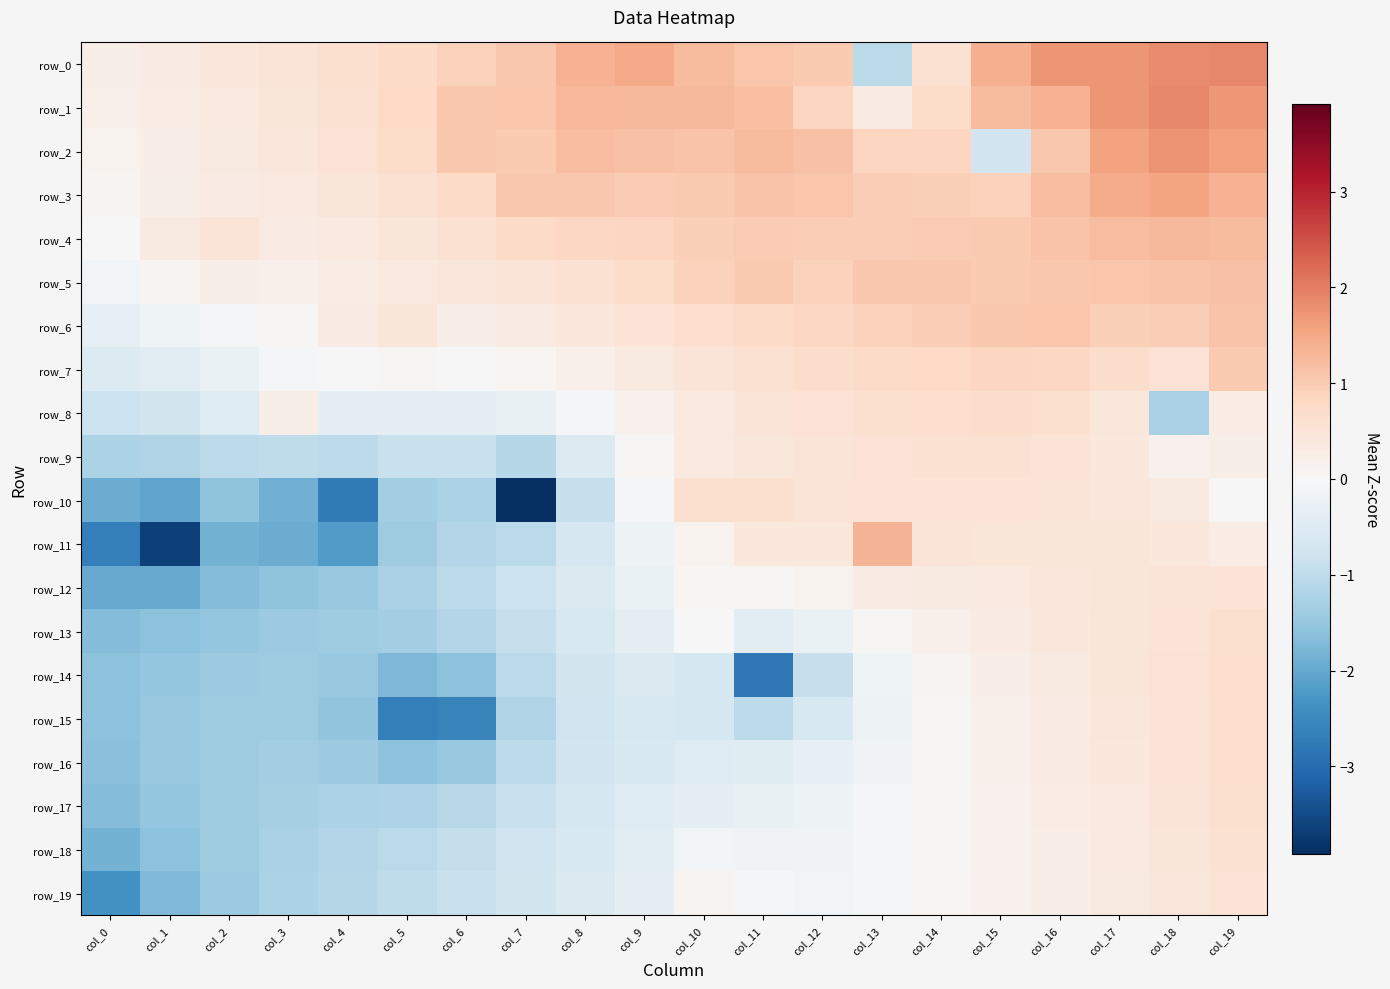

Is it true that row_10 equals 0.4 at col_17?

True